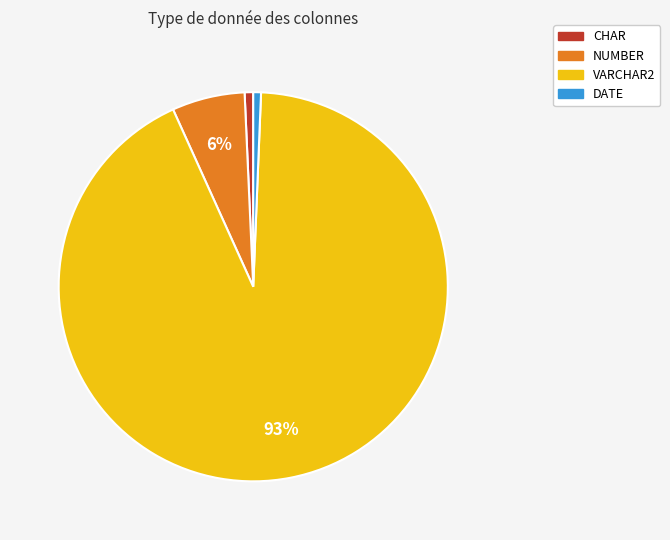

Does any single category account for the majority?

Yes